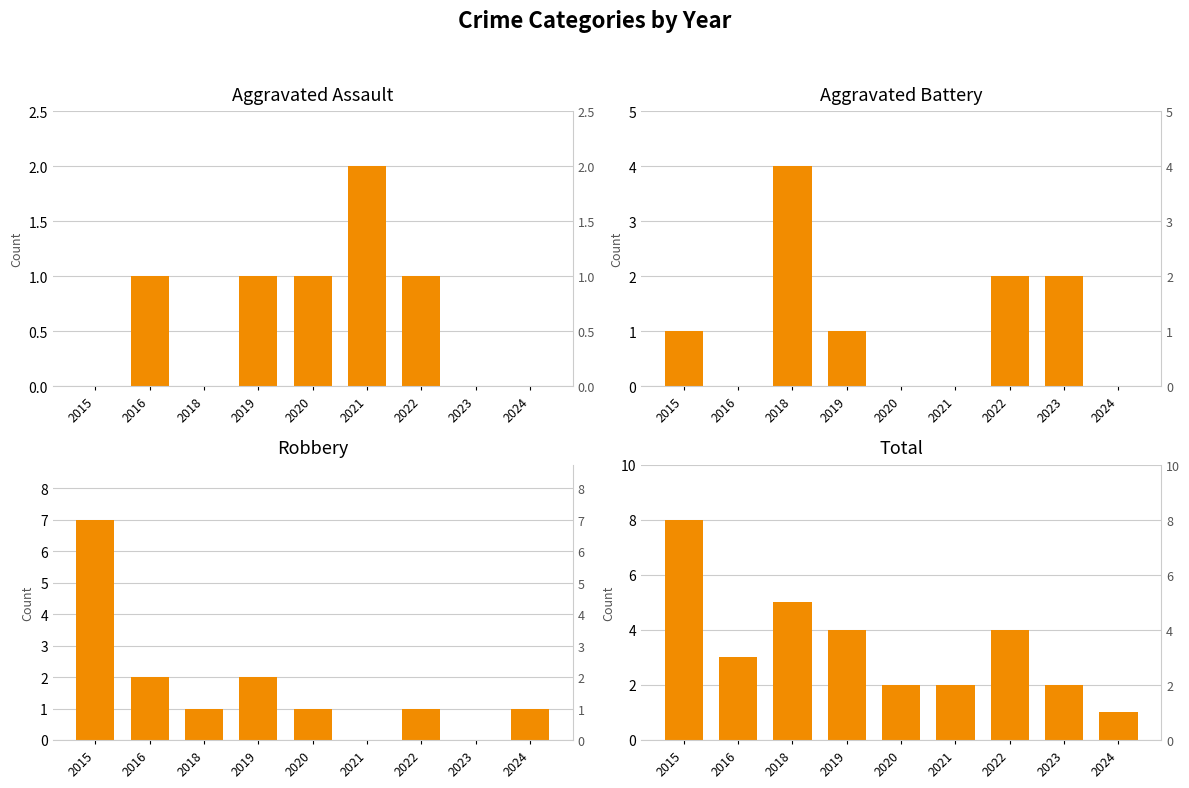

Which series has the largest range (max minus min)?

Robbery